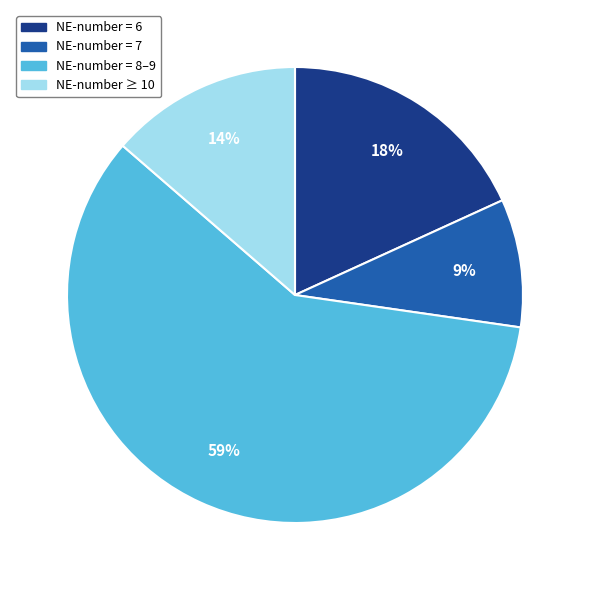

Is there any slice that represents more than half of the pie?

Yes